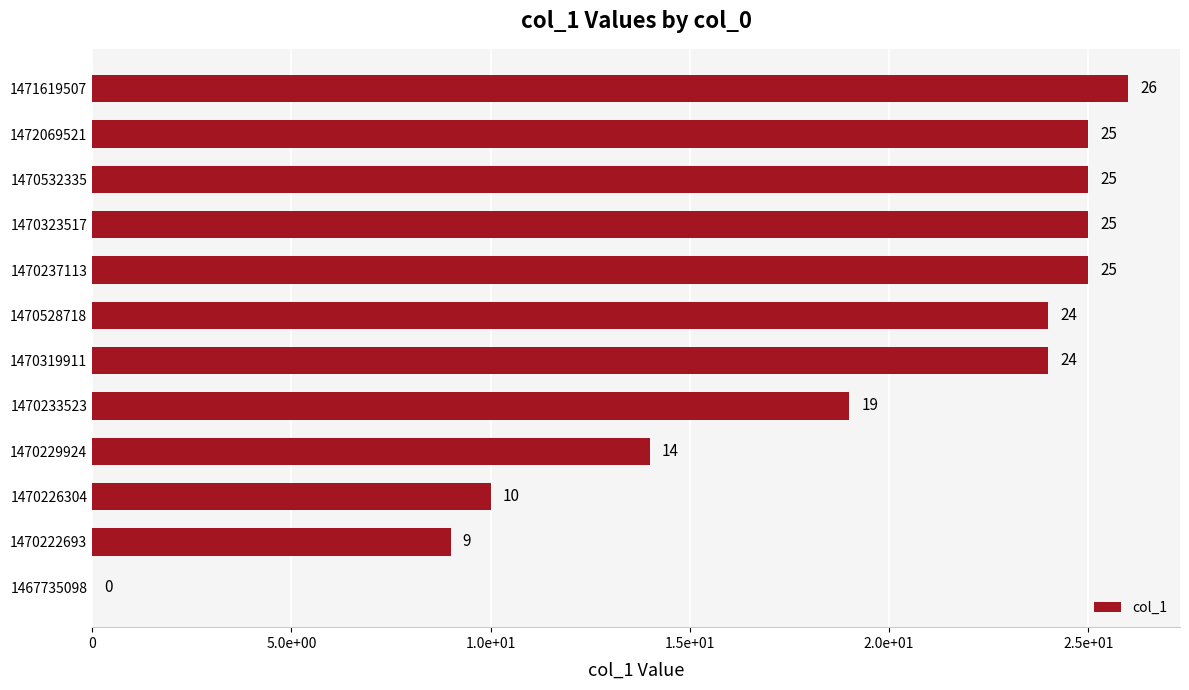

What is the difference between the second highest and second lowest values?

16